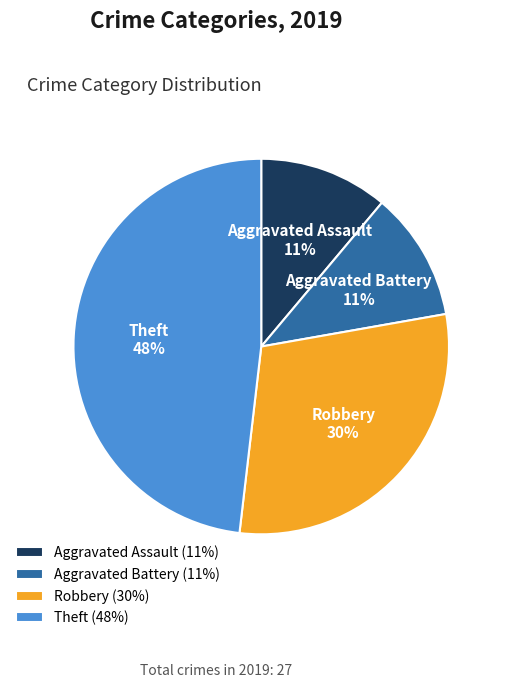

Is it true that Aggravated Assault is 11% of the pie?

True